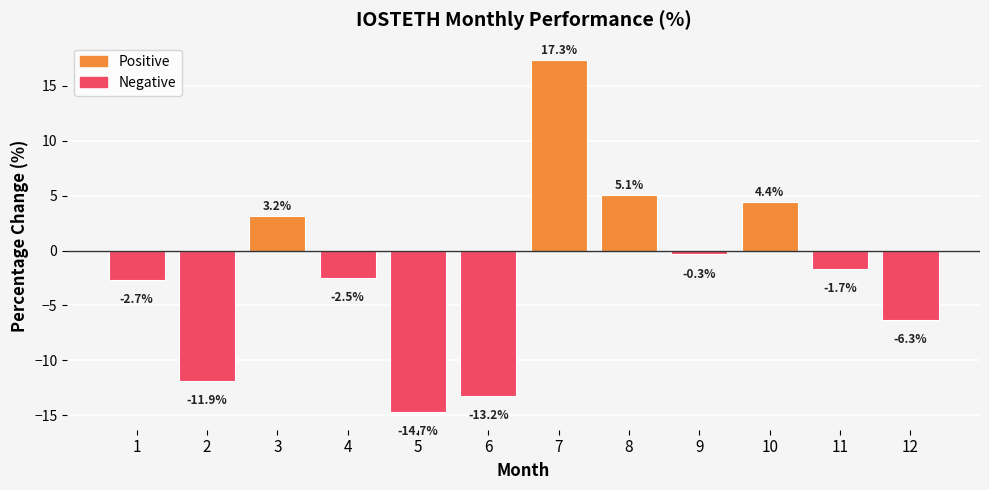

What is the value of the 3rd bar from the left?

3.2